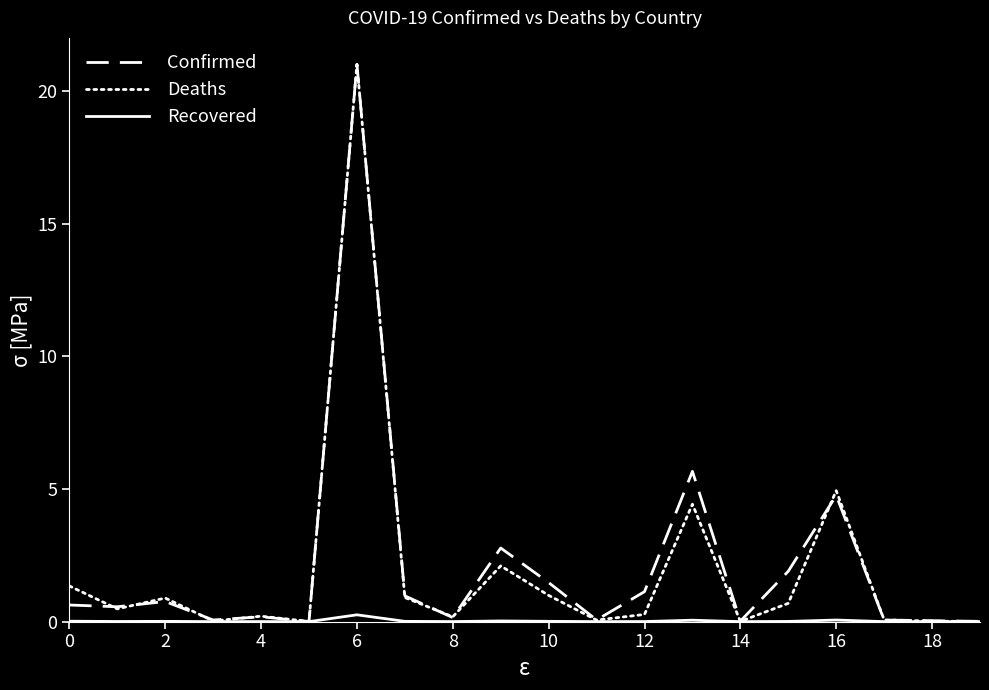

In Confirmed, how many points are higher than both neighbors (excluding endpoints)?

6